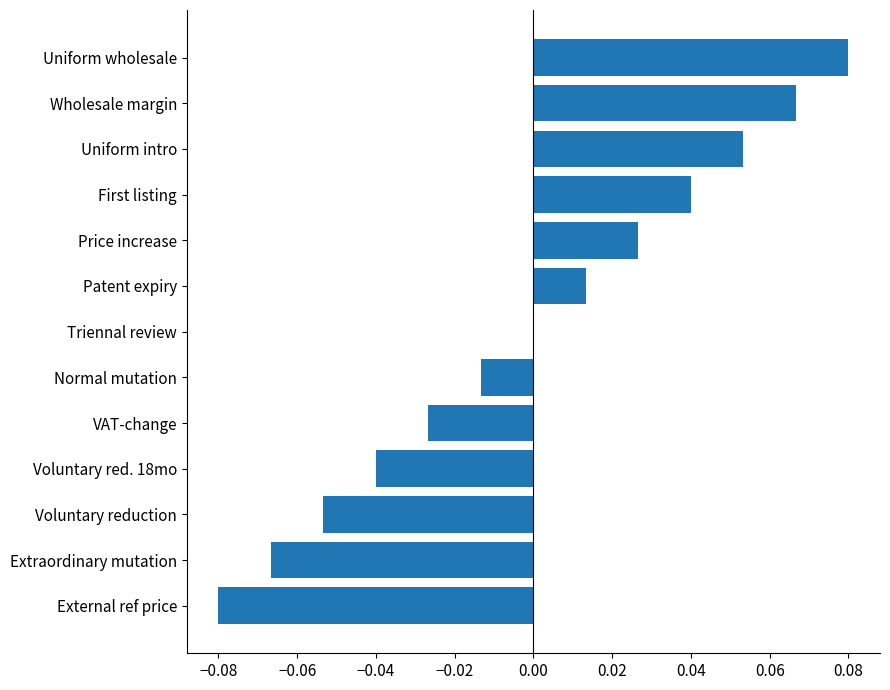

Between Price increase and Patent expiry, which is larger?

Price increase